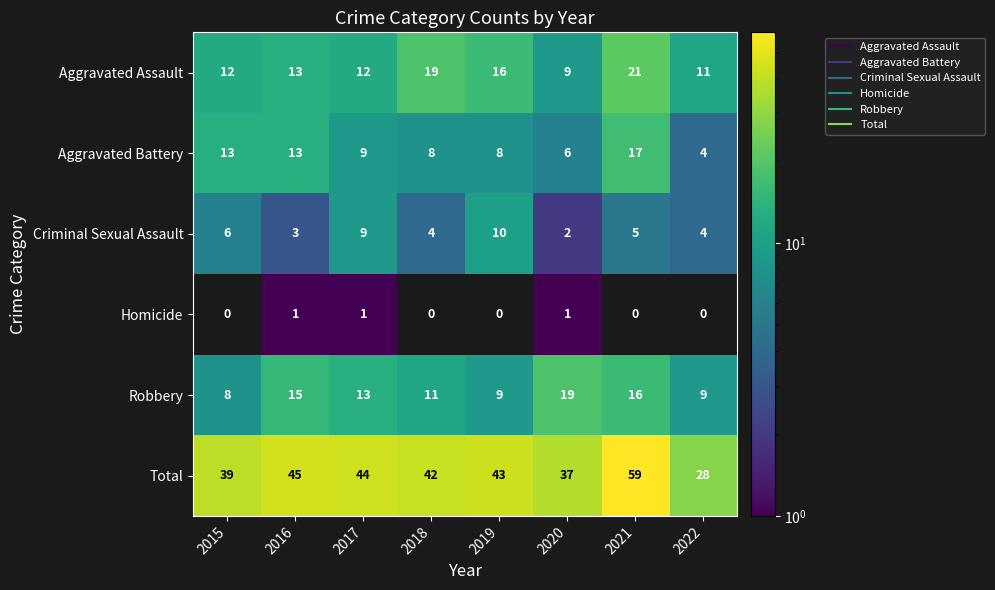

How many categories are shown in the chart?

8